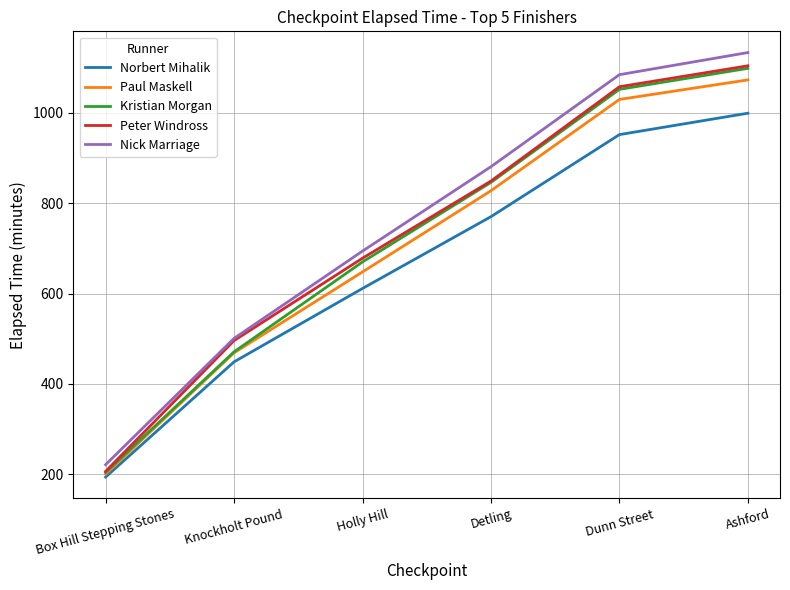

True or false: Norbert Mihalik and Nick Marriage intersect in this chart.

False